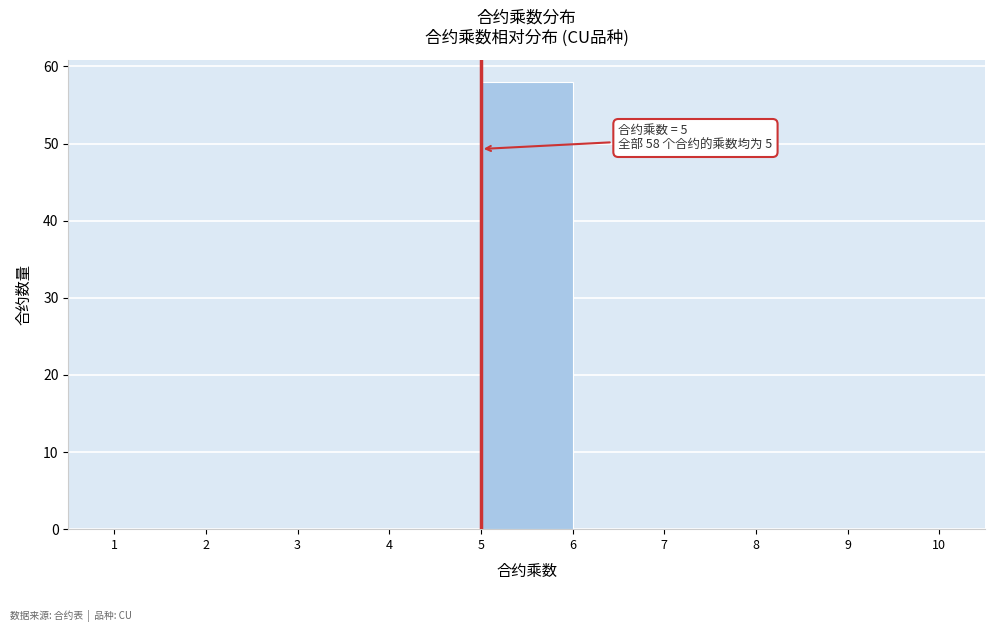

Over which range of the x-axis is the bar tallest?

5 to 6